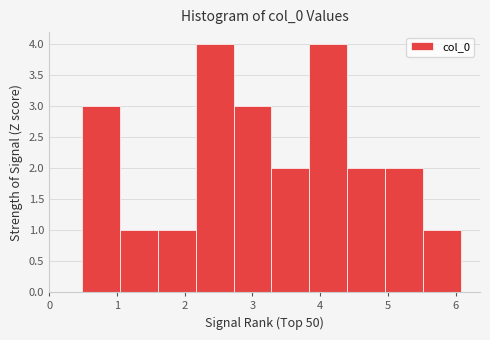

Reading left to right, transcribe this chart: for each bar, give the range it covers on the x-axis and its height. Neither the bar edges nor the heights are printed on the chart, so give them approximately, as read against the axes.

0.5 to 1.0: 3
1.0 to 1.6: 1
1.6 to 2.2: 1
2.2 to 2.7: 4
2.7 to 3.3: 3
3.3 to 3.8: 2
3.8 to 4.4: 4
4.4 to 5.0: 2
5.0 to 5.5: 2
5.5 to 6.1: 1